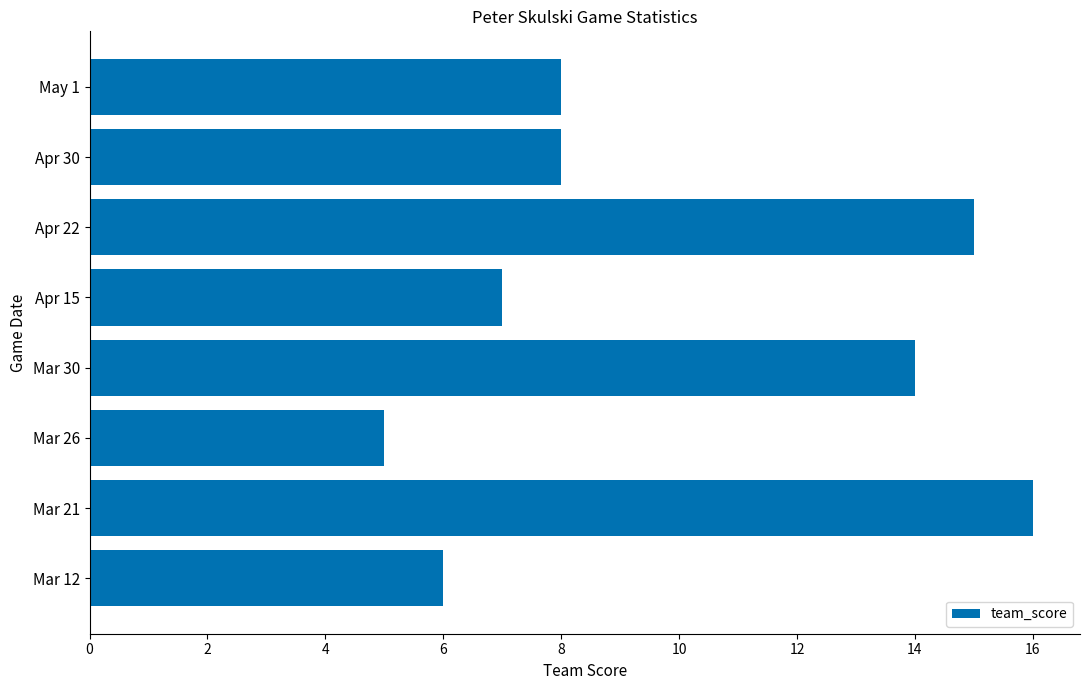

Reading bottom to top, transcribe all the data shown in this chart.

6	16	5	14	7	15	8	8